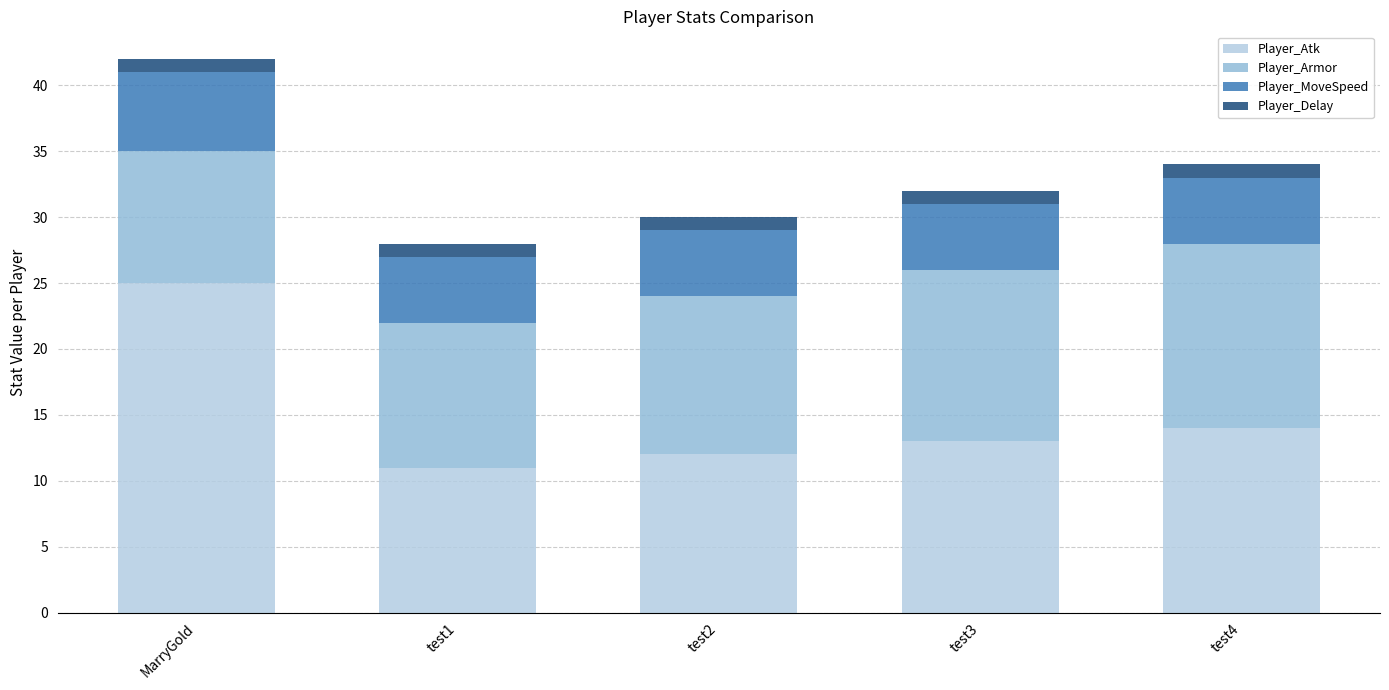

At which label does Player_Atk reach its peak?

MarryGold